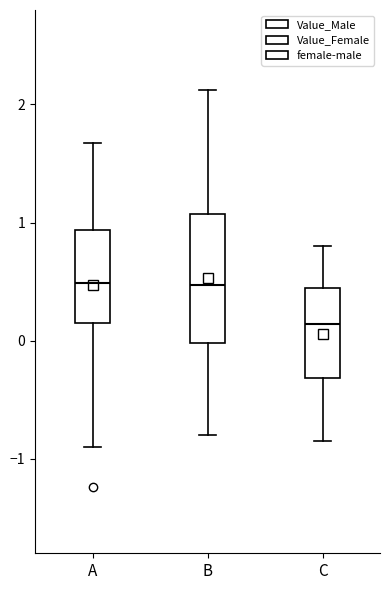

Which box is the tallest, from its lower edge to its upper edge?

B